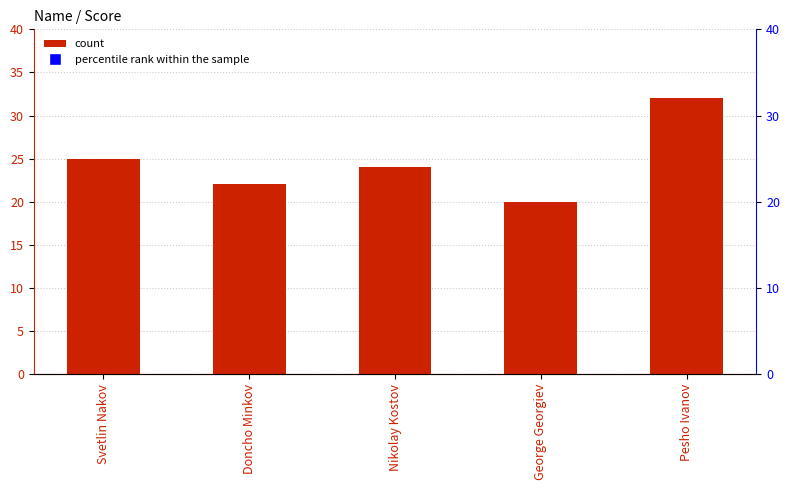

Is the value of percentile rank within the sample at George Georgiev greater than the value of Score at Nikolay Kostov?

Yes